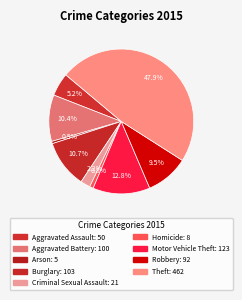

Combined, what portion of the pie is Theft and Homicide?

48.8%